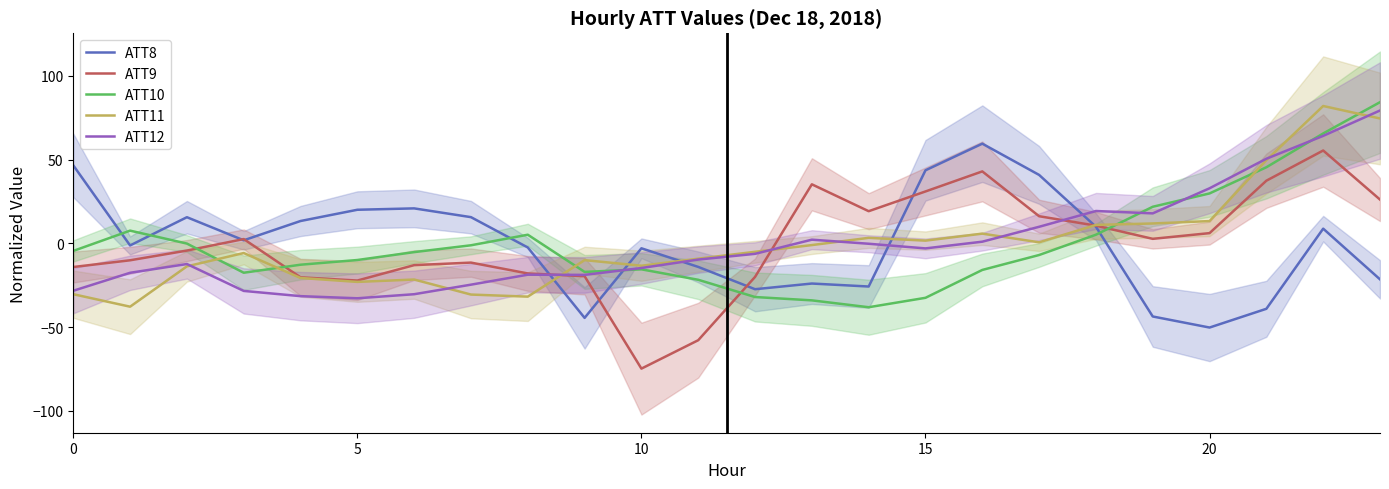

What is the difference between the maximum and second lowest values in the ATT11 series?

113.9